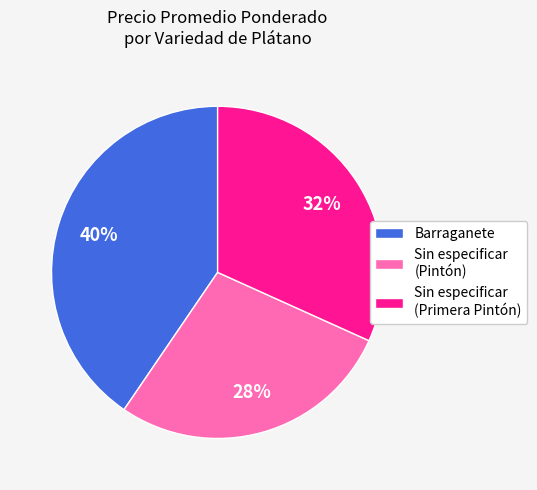

Which slice is the smallest?

Sin especificar (Pintón)